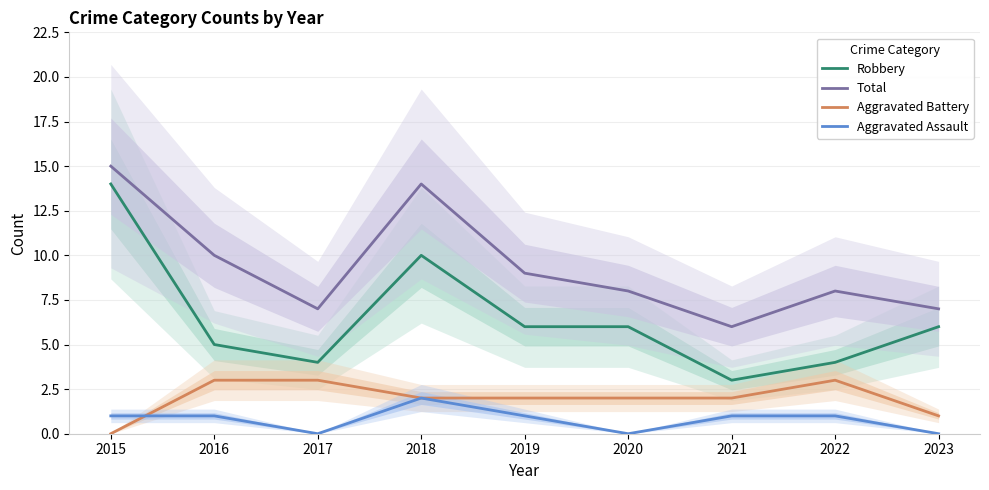

What is the total value across all series at 2015?

30